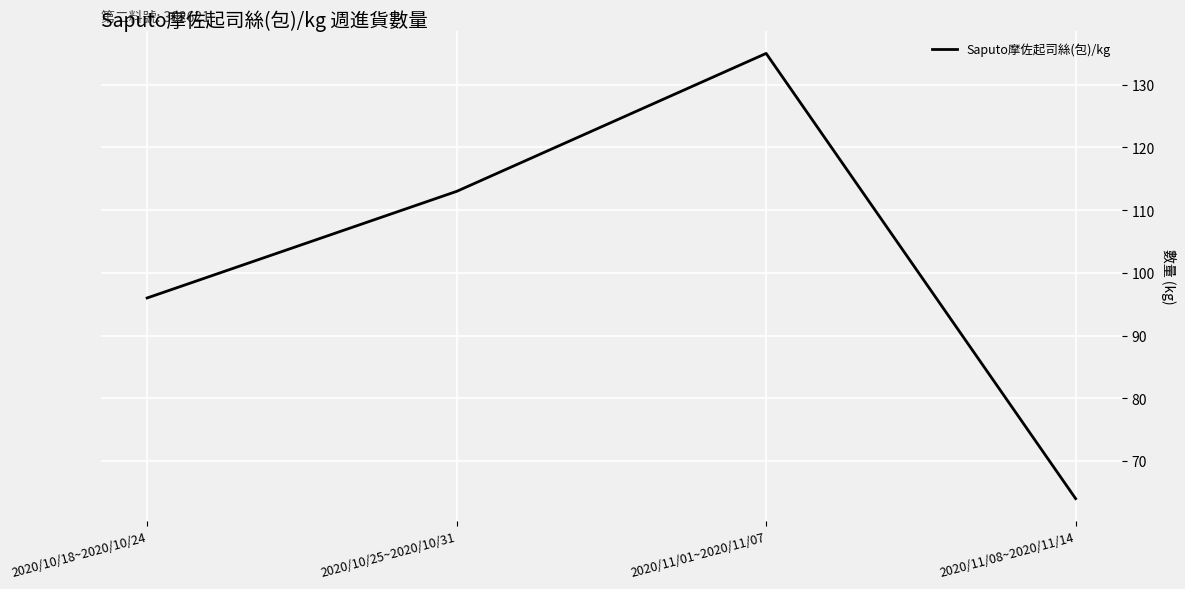

What is the greatest value displayed?

135